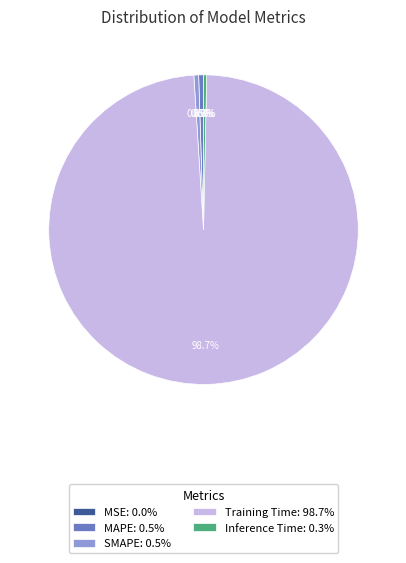

Between Training Time: 98.7% and MAPE: 0.5%, which is larger?

Training Time: 98.7%